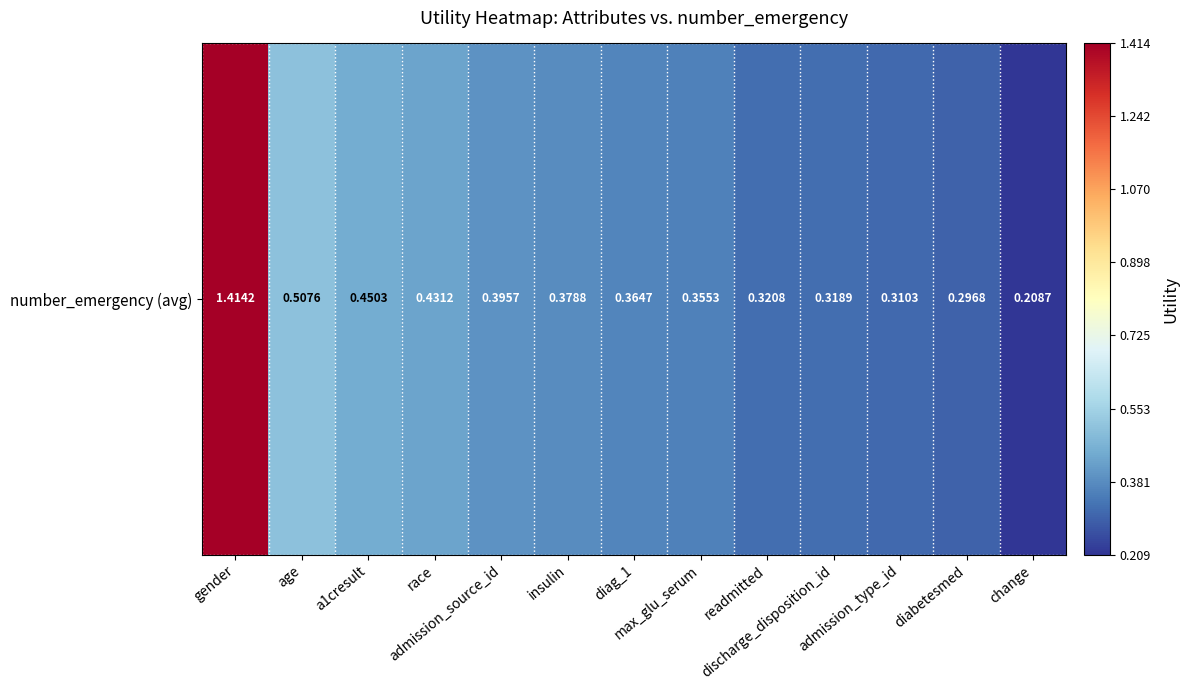

The value at change is 0.1. True or false?

False